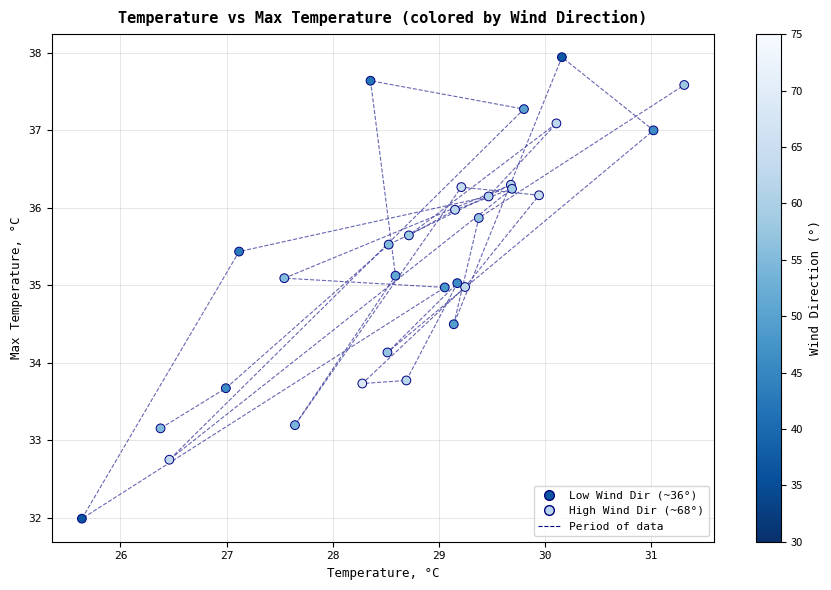

What Y value in the scatter plot is closest to 34?

34.1